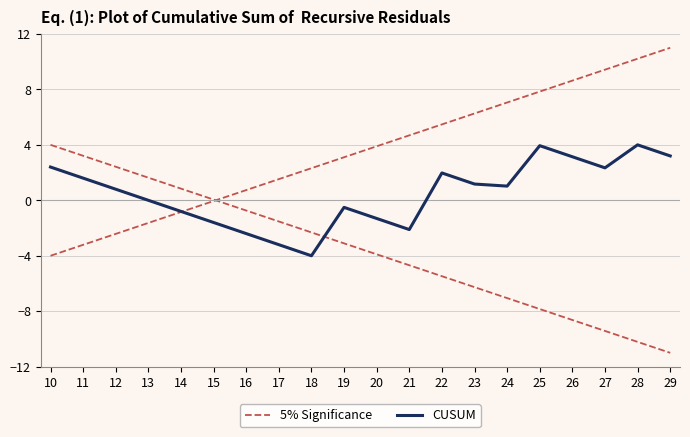

Which category has the lowest value across all series?

29